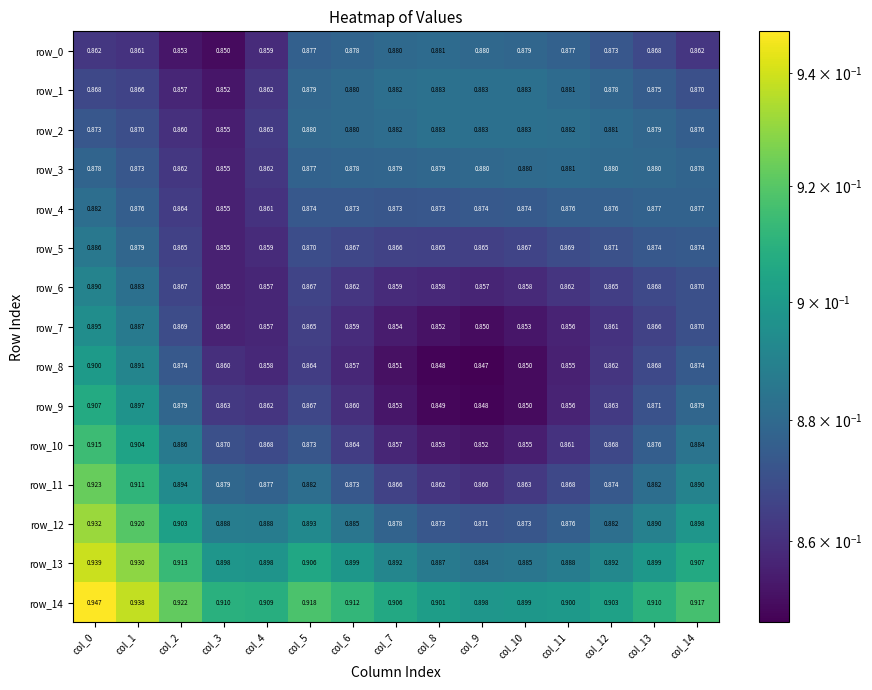

Is the value of row_11 at col_7 greater than the value of row_6 at col_11?

Yes